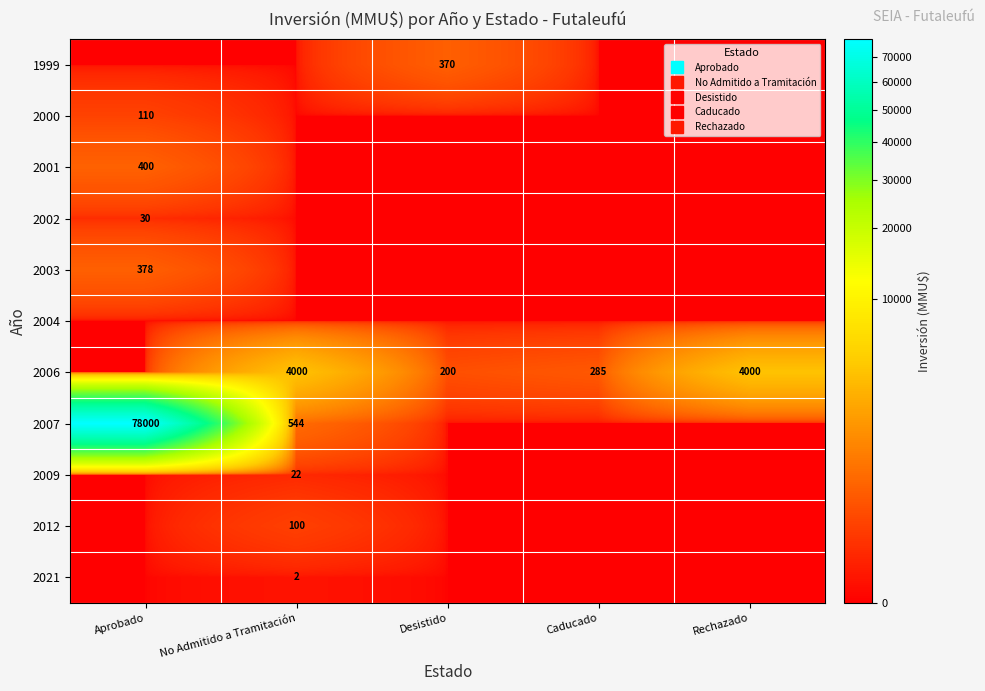

Which category has the lowest value across all series?

Aprobado